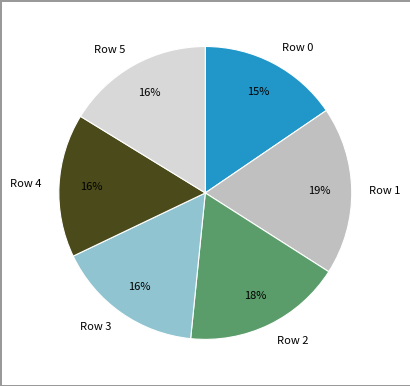

Do Row 4 and Row 2 together represent more than half of the pie?

No